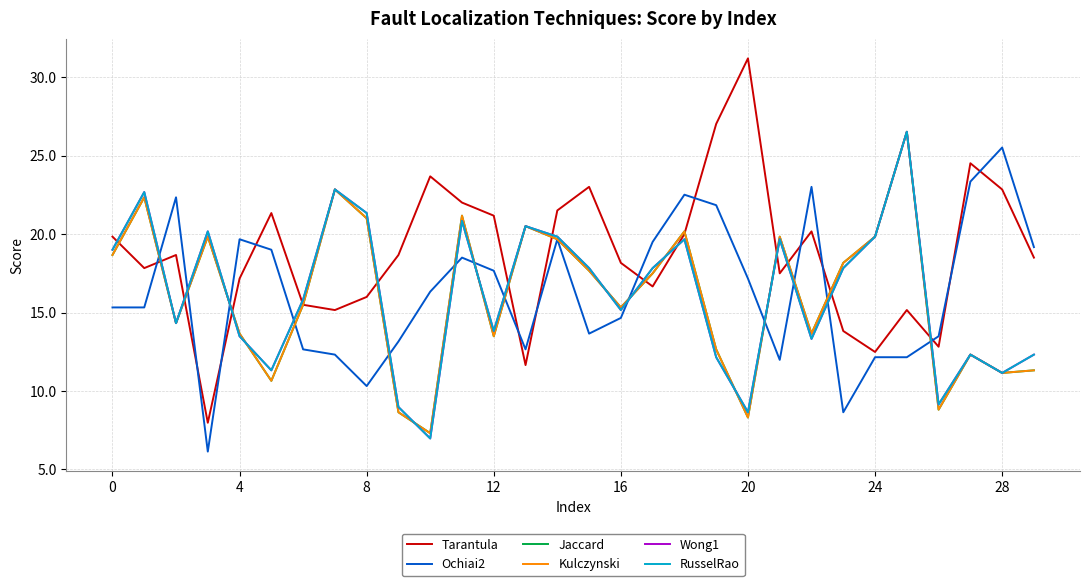

Does the chart have visible grid lines?

Yes